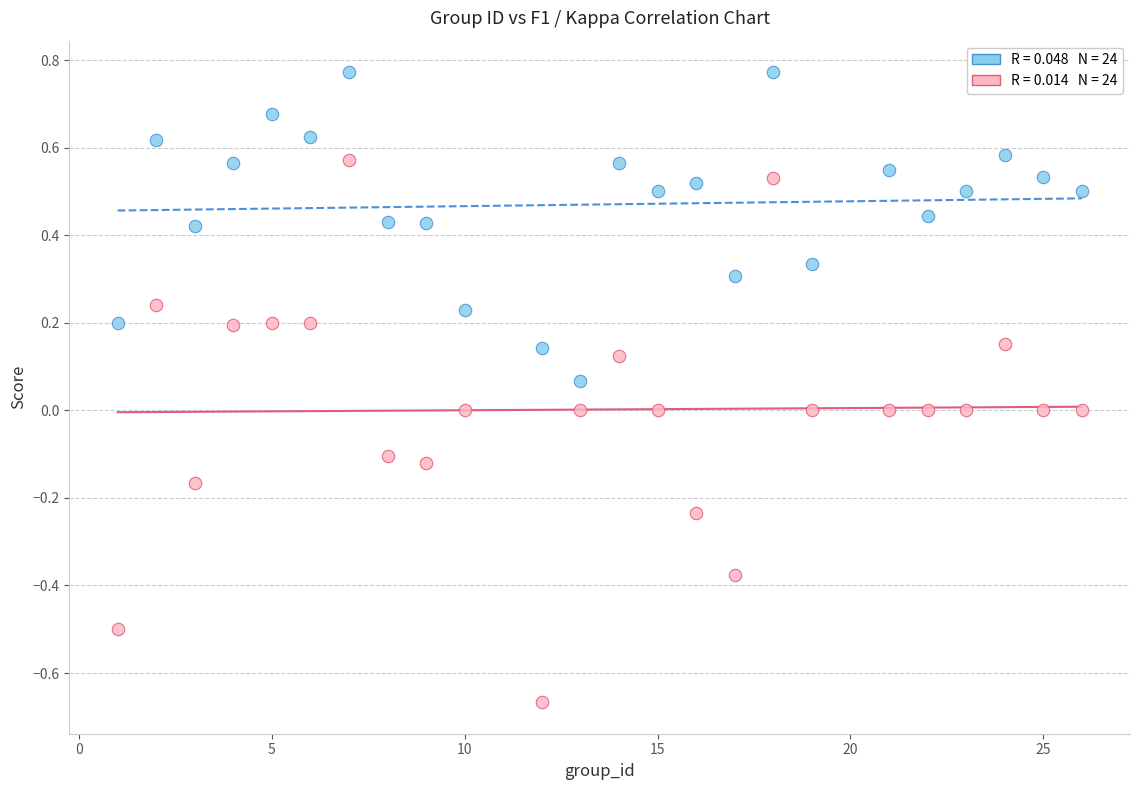

Across all data points, what is the range of X values (max minus min)?

25.0